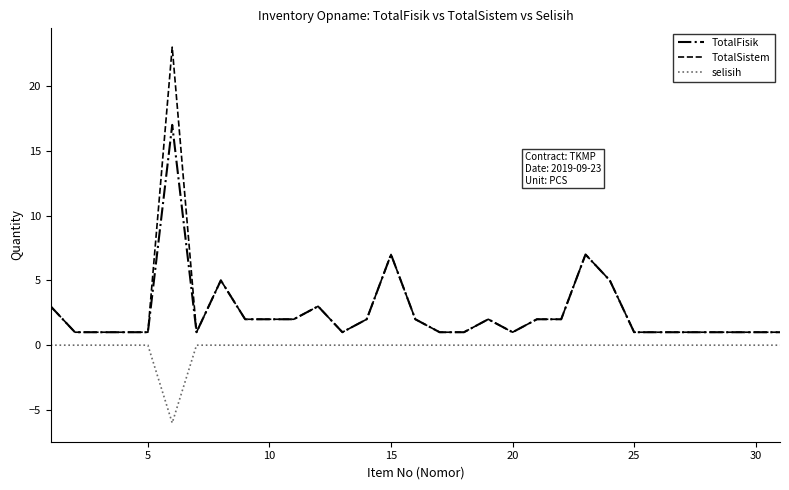

True or false: TotalFisik and selisih intersect in this chart.

False